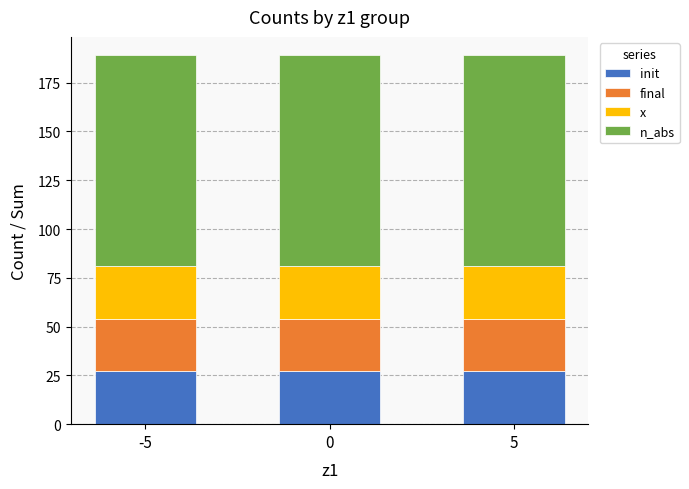

What is the lowest value of the init series?

27